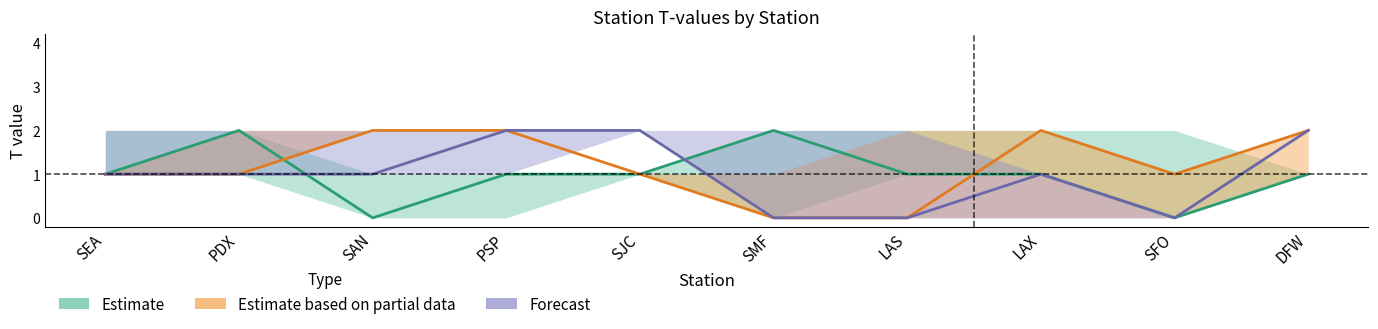

Where is Estimate nearest to the value 1?

SEA